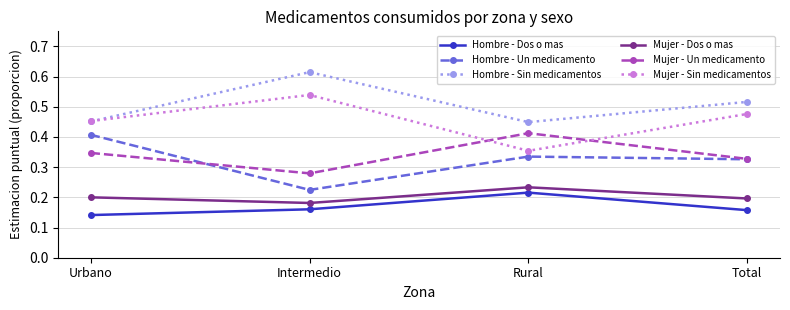

What position from the right is Urbano?

4